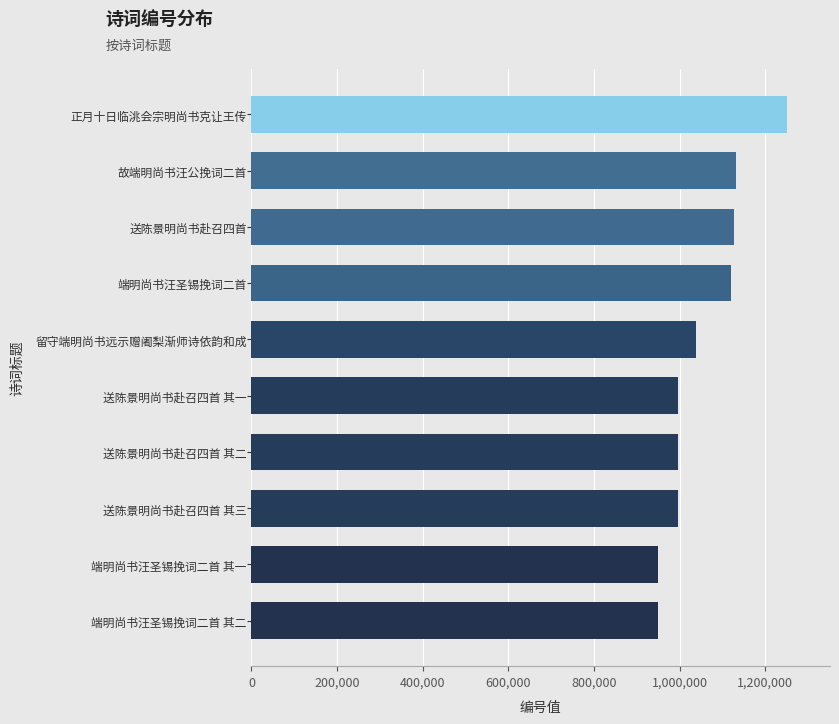

Which category has the highest value across all series?

正月十日临洮会宗明尚书克让王传